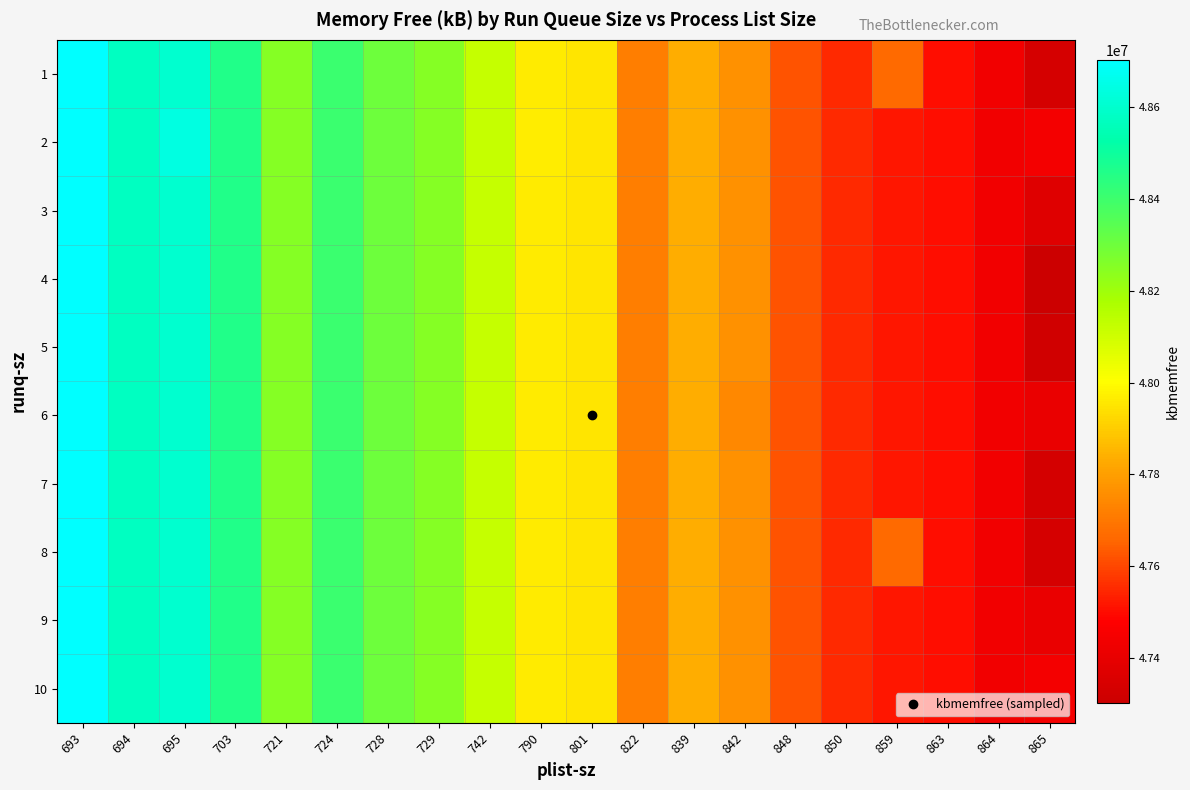

At how many categories does at least one series exceed 48537790?

3